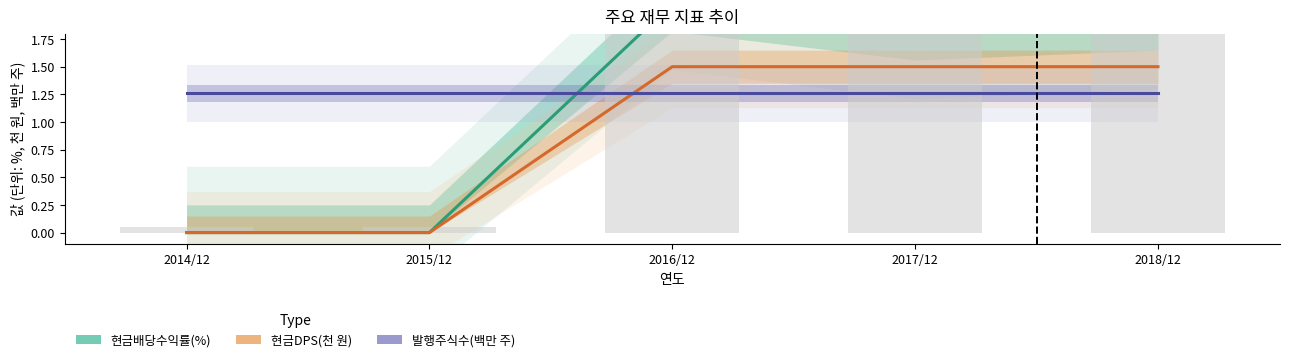

How many categories are shown in the chart?

5